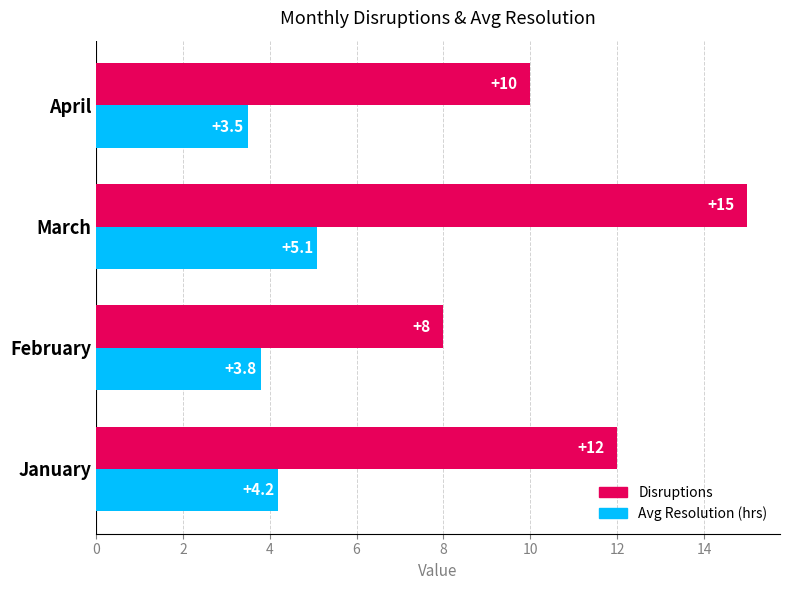

Rank the categories by Avg Resolution (hrs) value from highest to lowest.

March, January, February, April